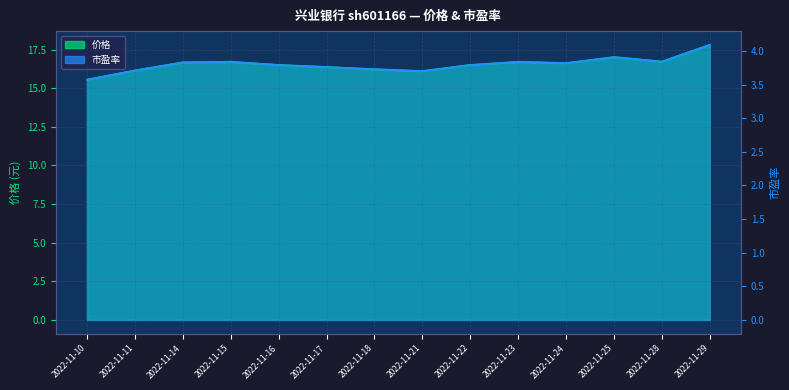

In 市盈率, how many points are lower than both neighbors (excluding endpoints)?

3